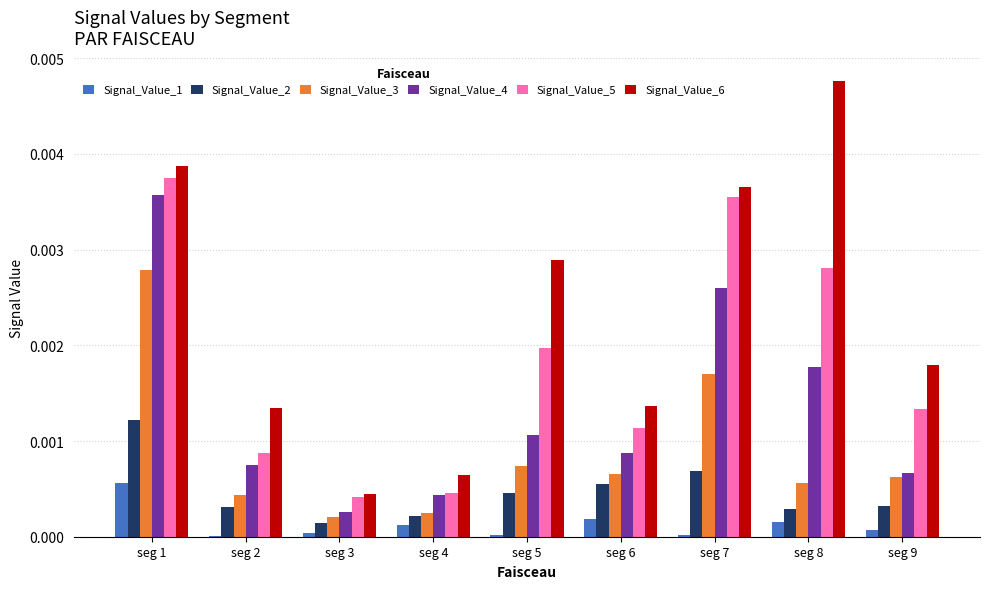

True or false: Signal_Value_2 has a value of 0.0 at seg 7.

True